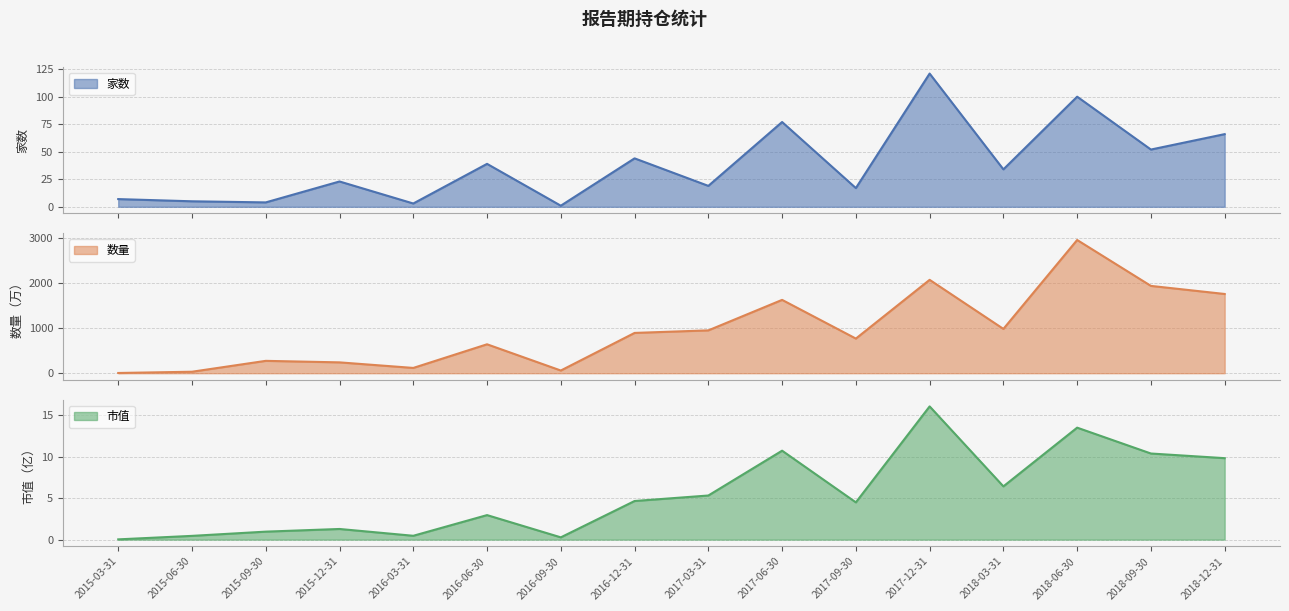

Between 2017-12-31 and 2018-03-31, which series saw the biggest shift?

数量